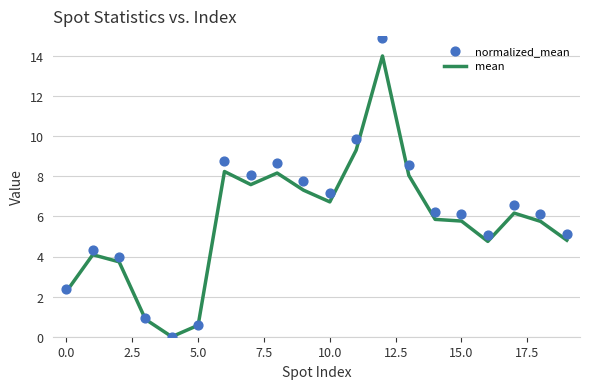

What are all the series names shown in the legend?

mean, normalized_mean